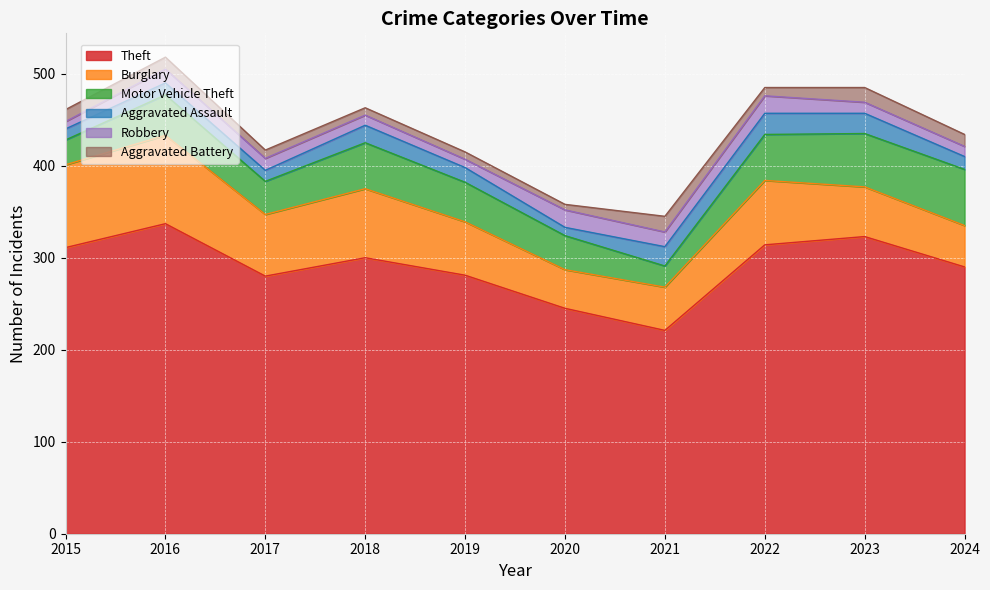

Where does the Theft series first go above 300?

2015